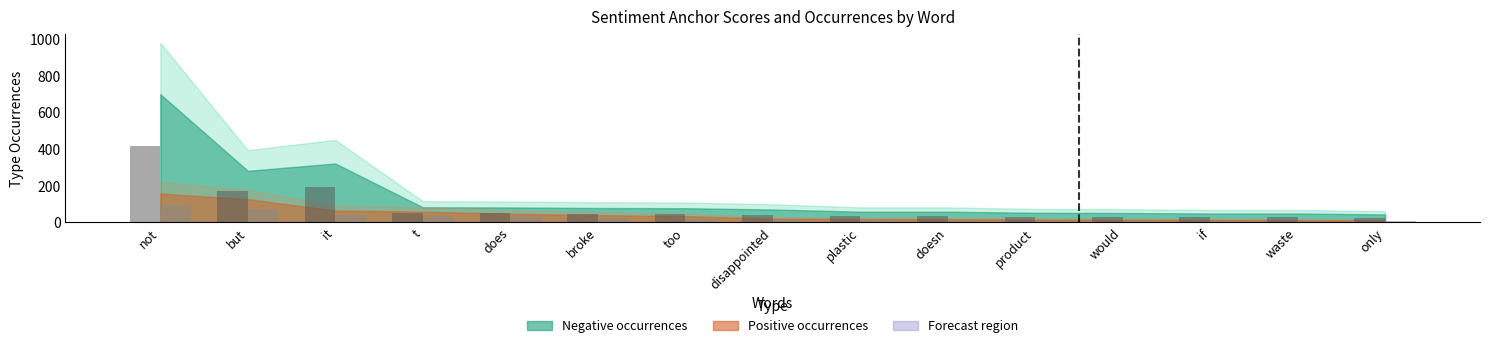

How many bars are there in total?

30